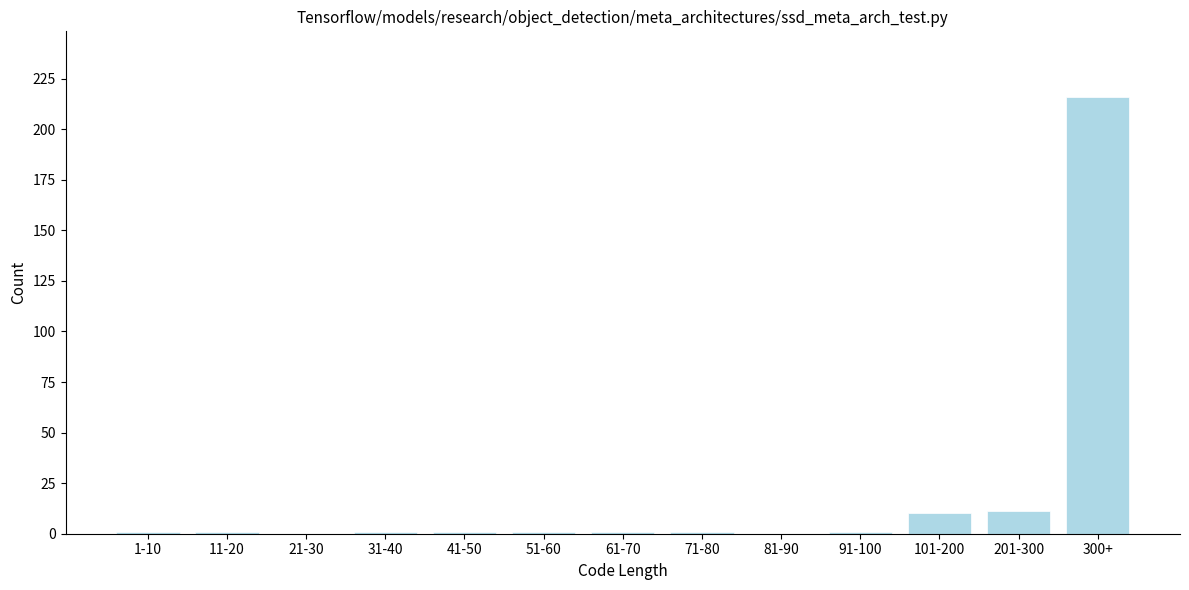

Reading right to left, transcribe all the data shown in this chart.

300+=216	201-300=11	101-200=10	91-100=1	81-90=0	71-80=1	61-70=1	51-60=1	41-50=1	31-40=1	21-30=0	11-20=1	1-10=1